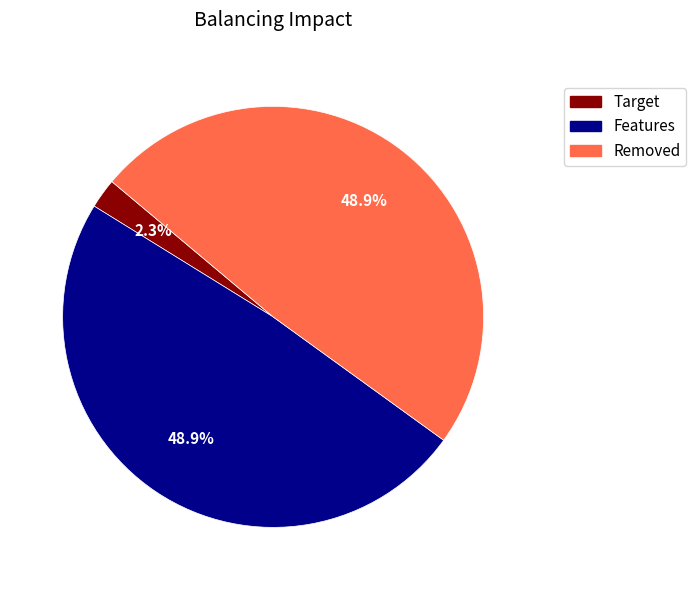

What percentage do Removed and Features together represent?

97.7%